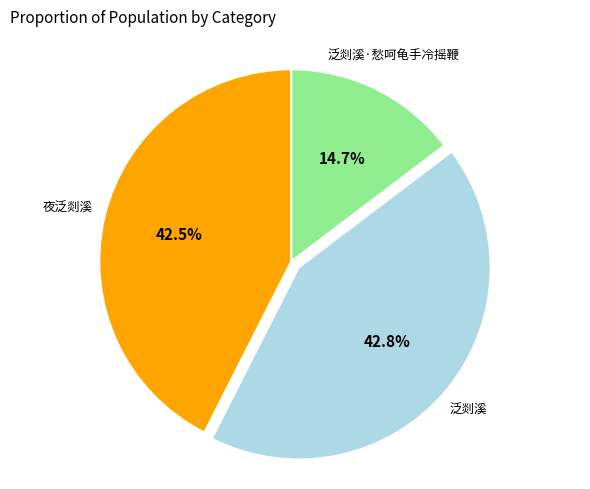

Does any single category account for the majority?

No